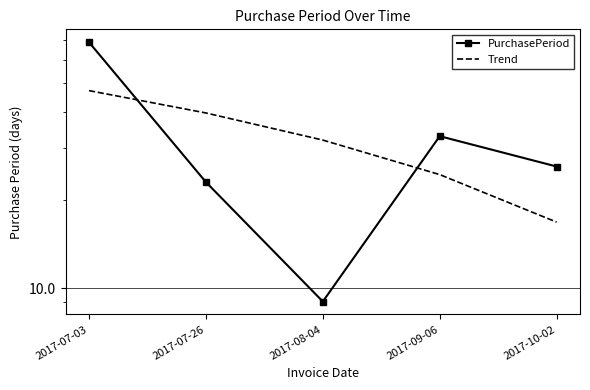

Count the number of data series in this chart.

2